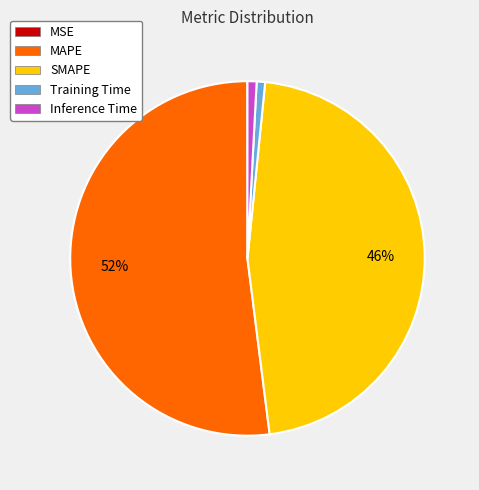

Combined, do Inference Time and Training Time account for over 50%?

No